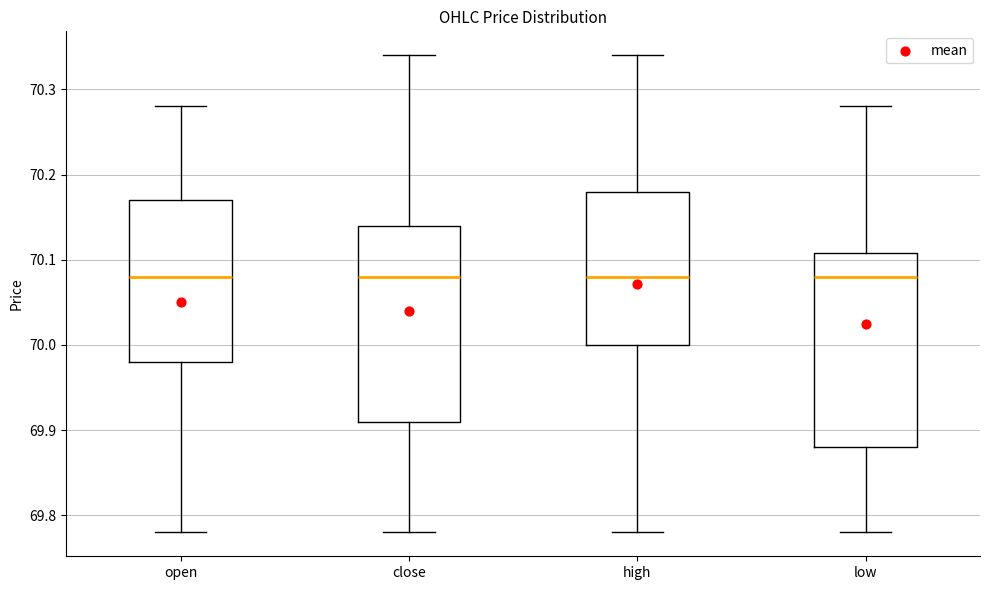

Reading left to right, read every box against the y-axis: the position of its median line, the range the box covers, and the ends of its whiskers. The values are not printed on the chart, so give them approximately, as read against the axis.

open: median 70.08, box 69.98 to 70.17, whiskers 69.78 to 70.28
close: median 70.08, box 69.91 to 70.14, whiskers 69.78 to 70.34
high: median 70.08, box 70.00 to 70.18, whiskers 69.78 to 70.34
low: median 70.08, box 69.88 to 70.11, whiskers 69.78 to 70.28